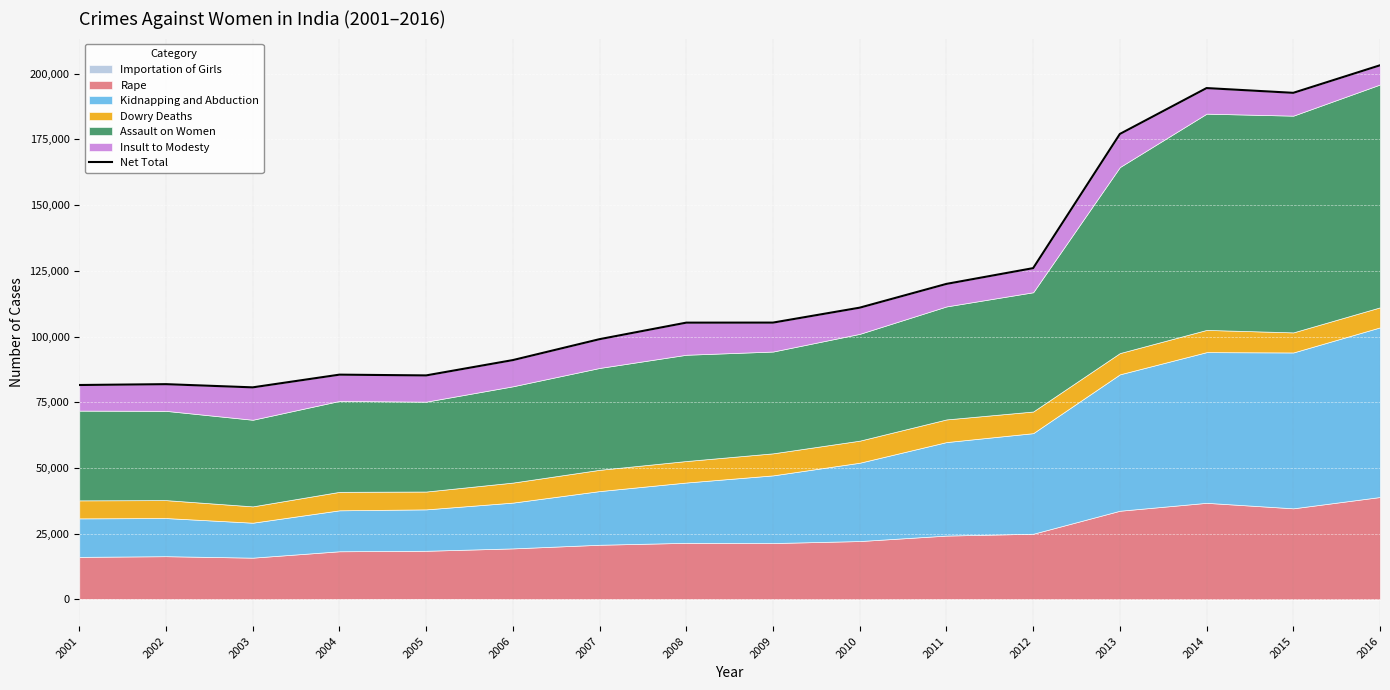

What is the difference between the values at 2006 and 2014?

103454